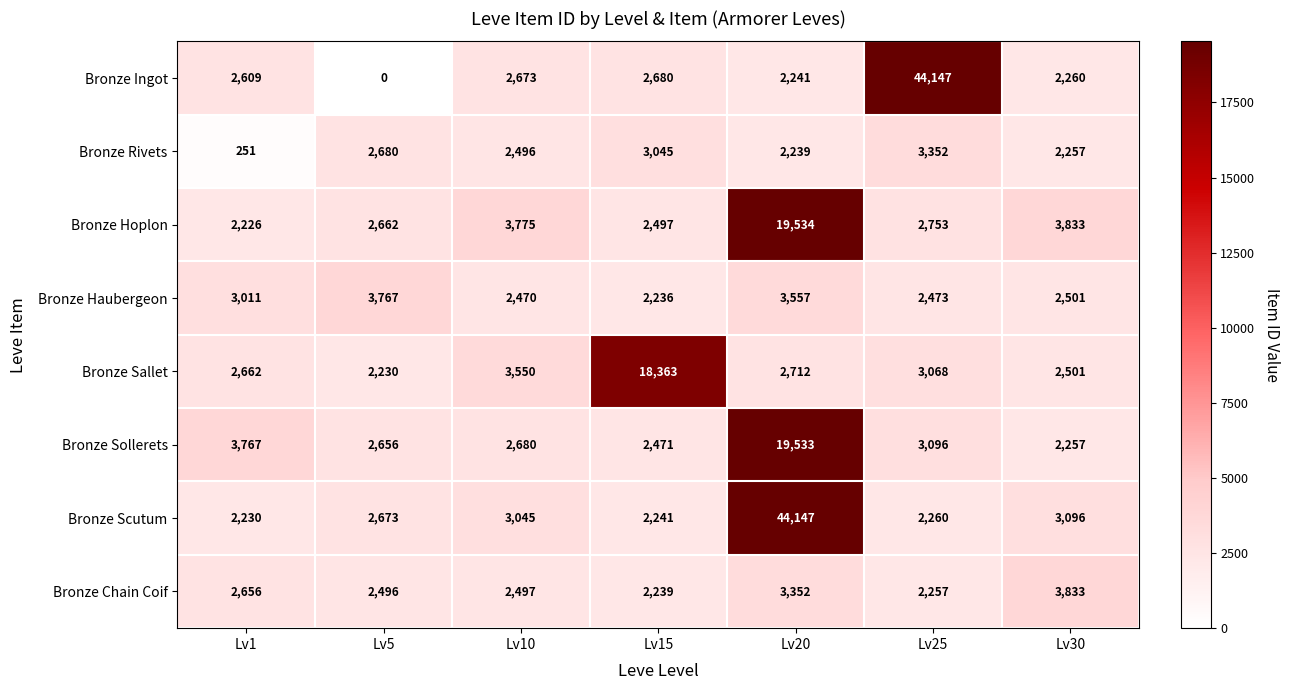

What is the sum of the Bronze Sollerets values at Lv1 and Lv15?

6238